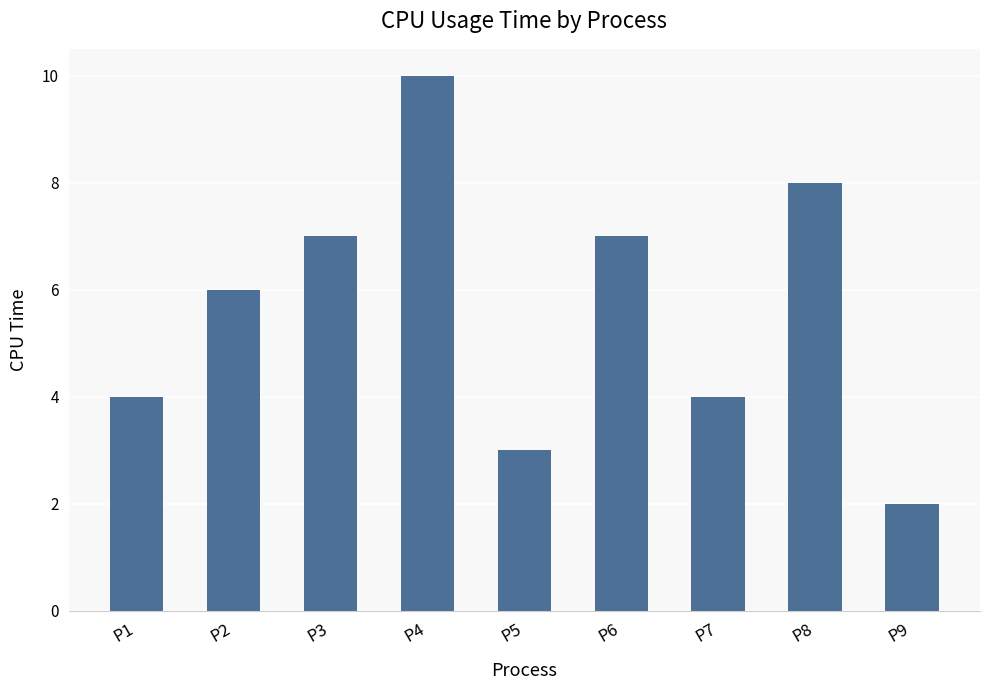

Reading left to right, extract all data points from this chart.

P1=4	P2=6	P3=7	P4=10	P5=3	P6=7	P7=4	P8=8	P9=2